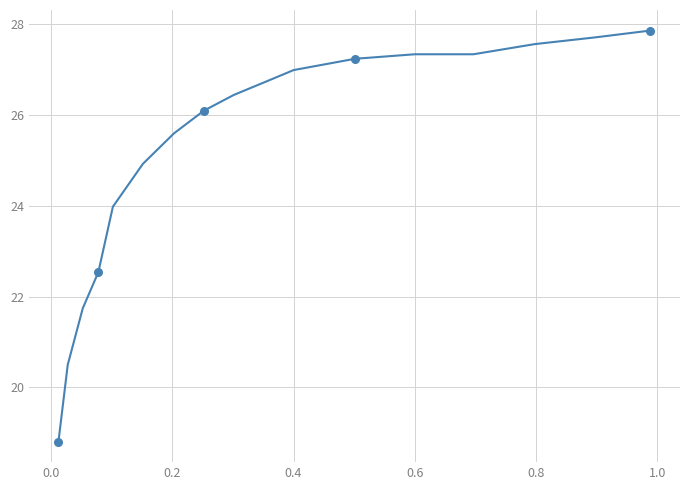

What is the smallest value displayed?

18.8